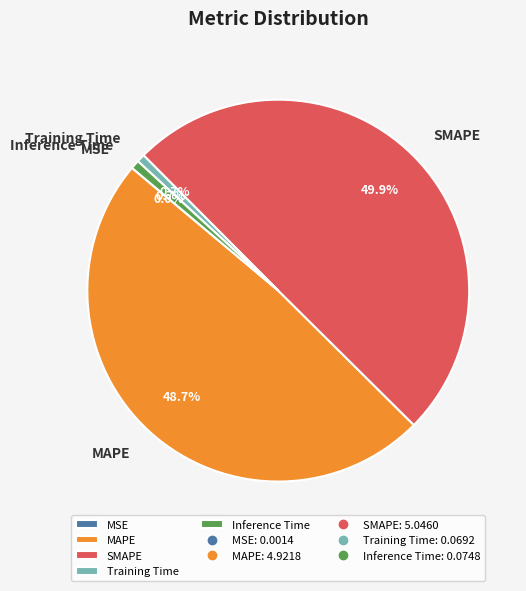

What portion of the pie excludes SMAPE?

50.1%